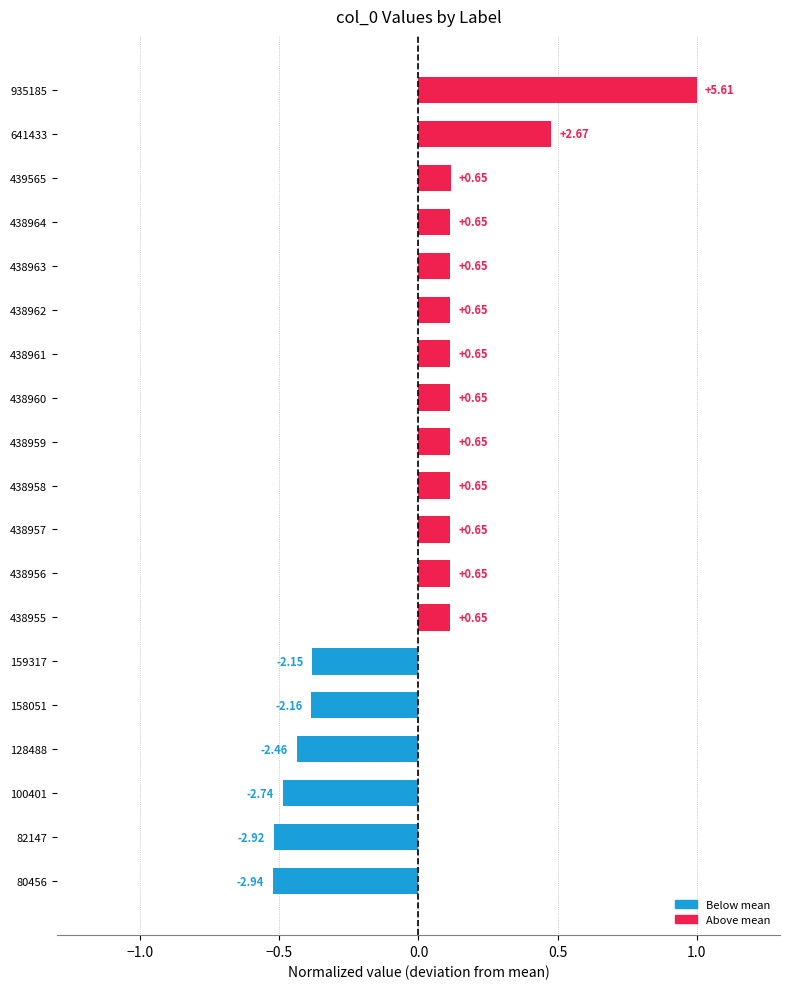

How many bars are there in total?

19